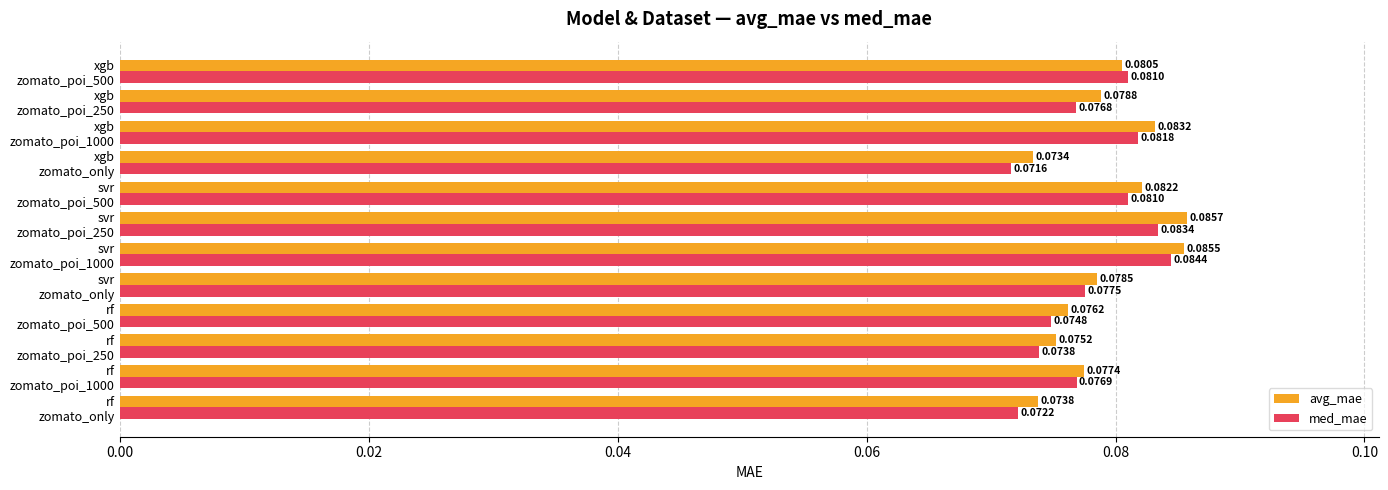

What is the sum of all med_mae values?

0.9